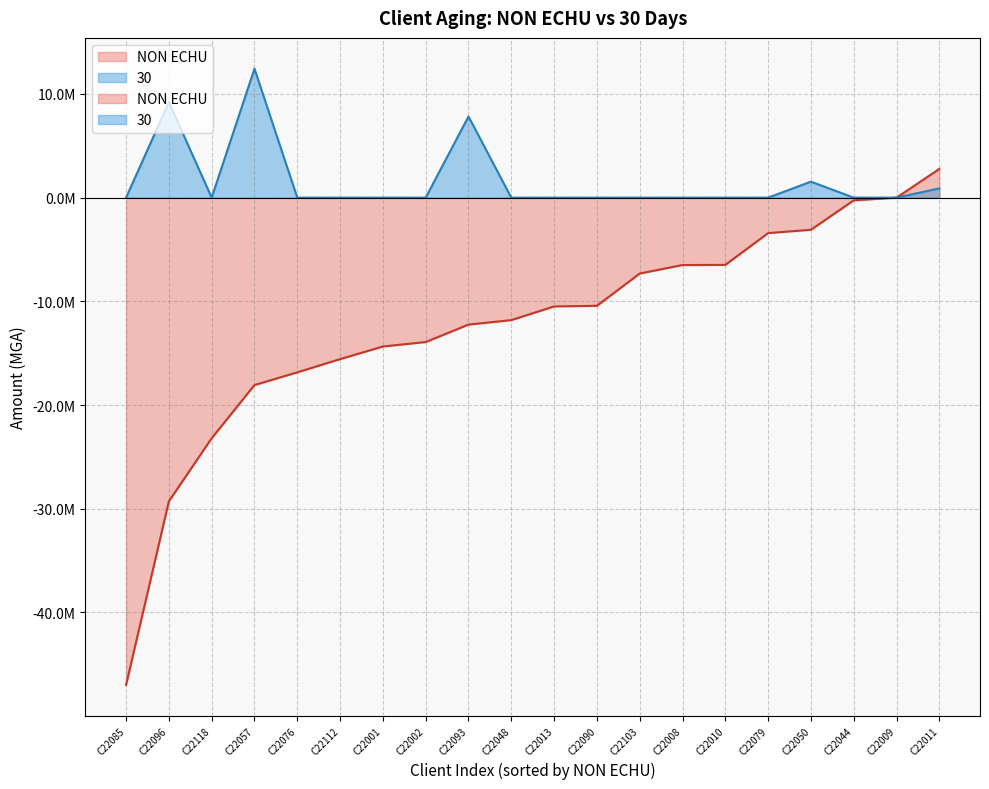

How many intersections are there between NON ECHU and 30?

1